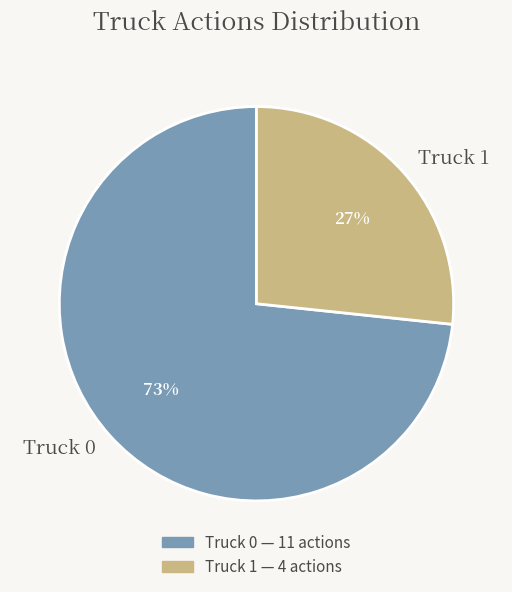

The Truck 1 slice represents 32% of the pie. True or false?

False